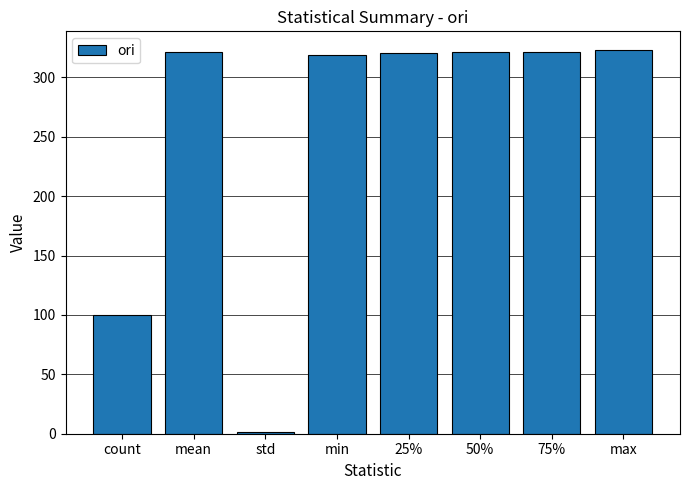

True or false: the data shows 132.7 at count.

False